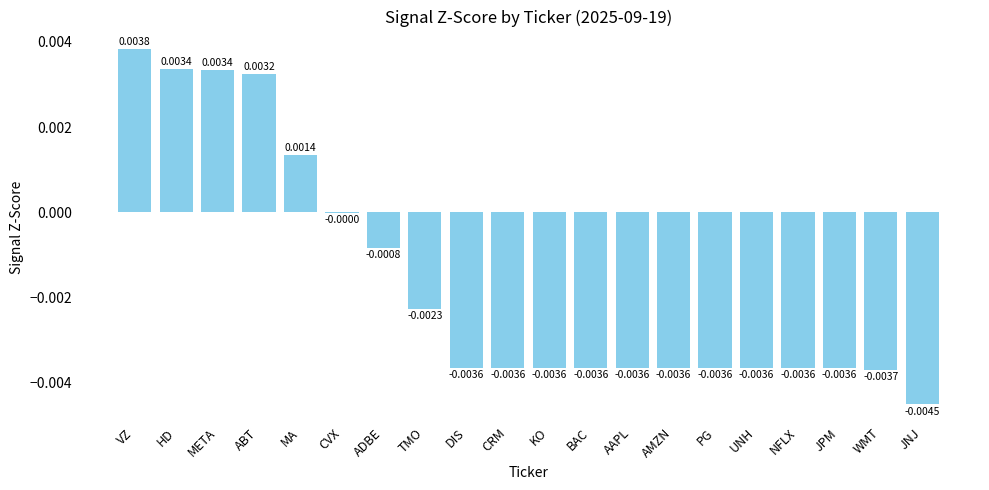

Which has a higher value, HD or ADBE?

HD